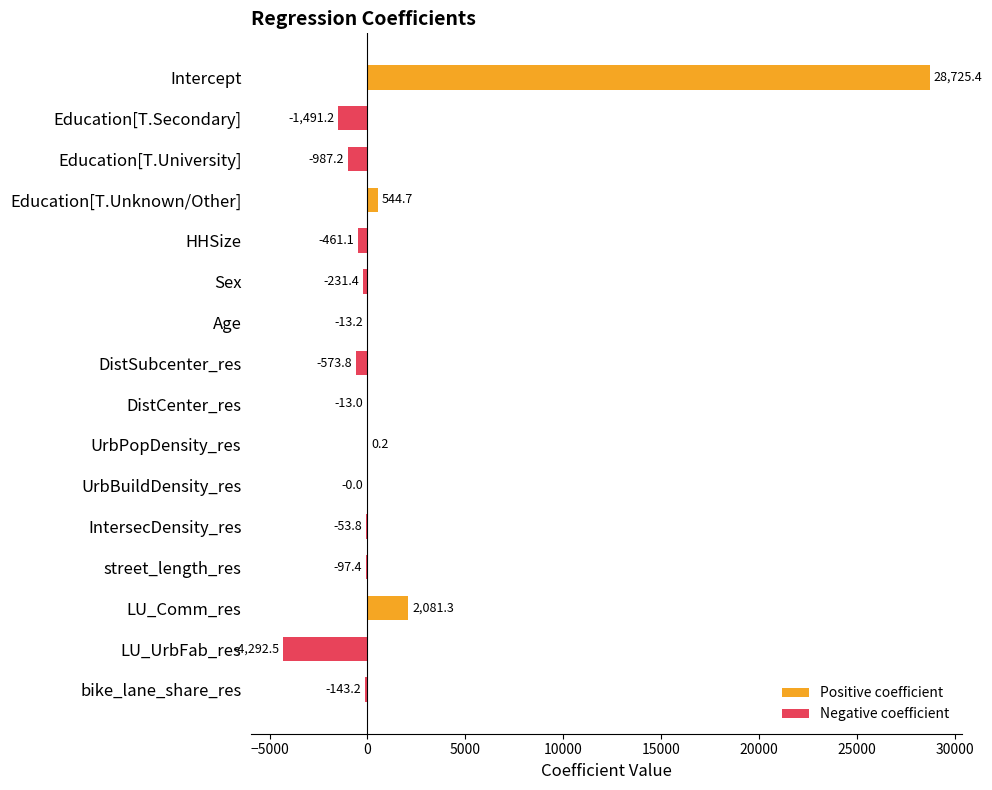

What is the sum of the values at UrbBuildDensity_res and Education[T.Unknown/Other]?

544.7